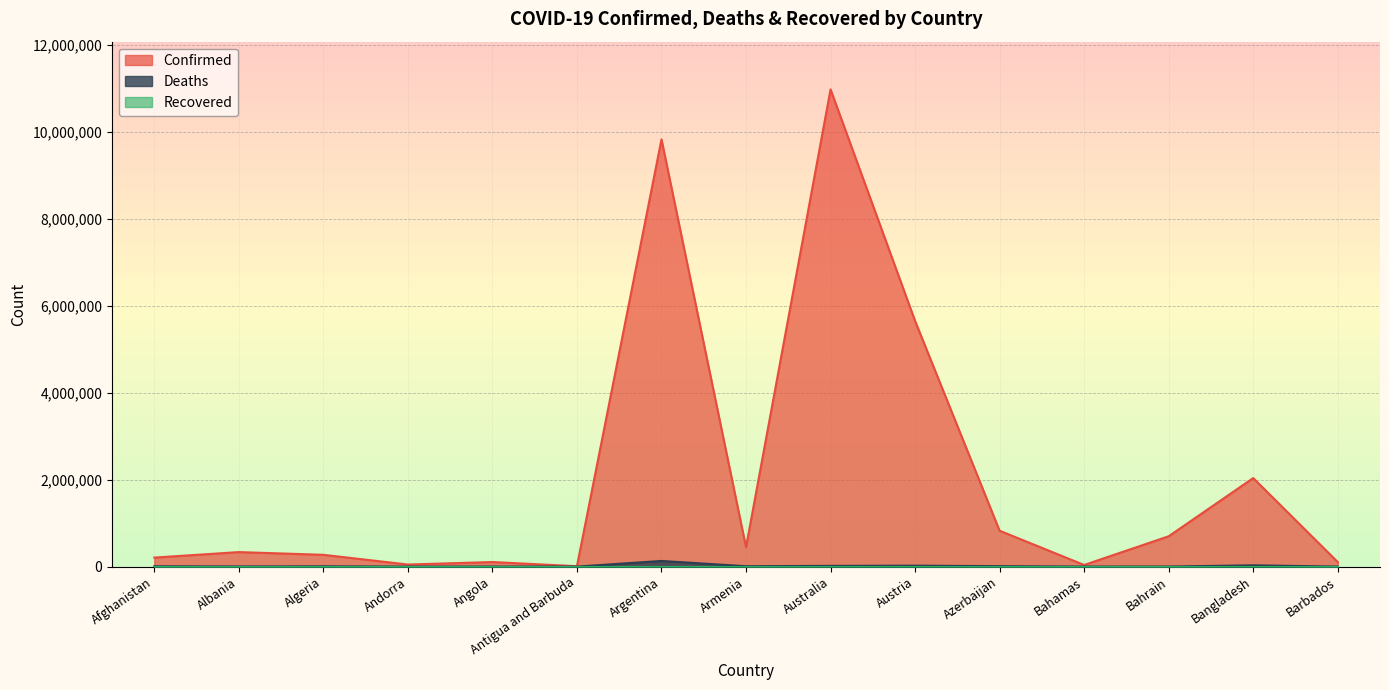

What is the greatest value displayed?

10979204